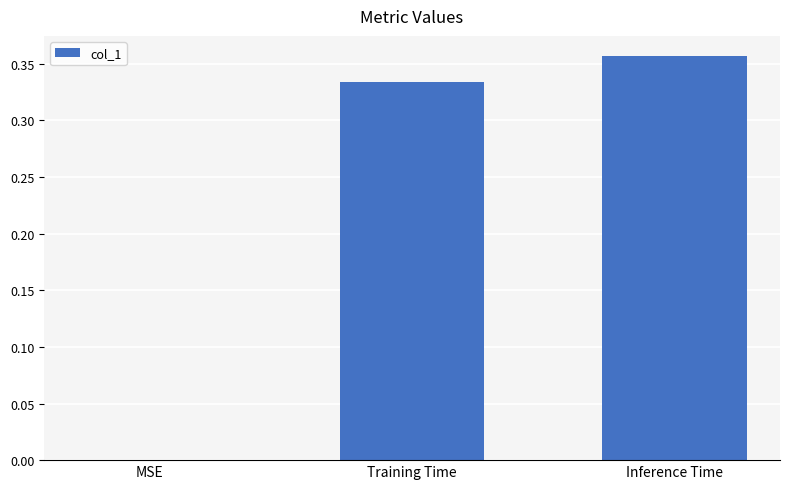

What is the change in value from MSE to Inference Time?

+0.4